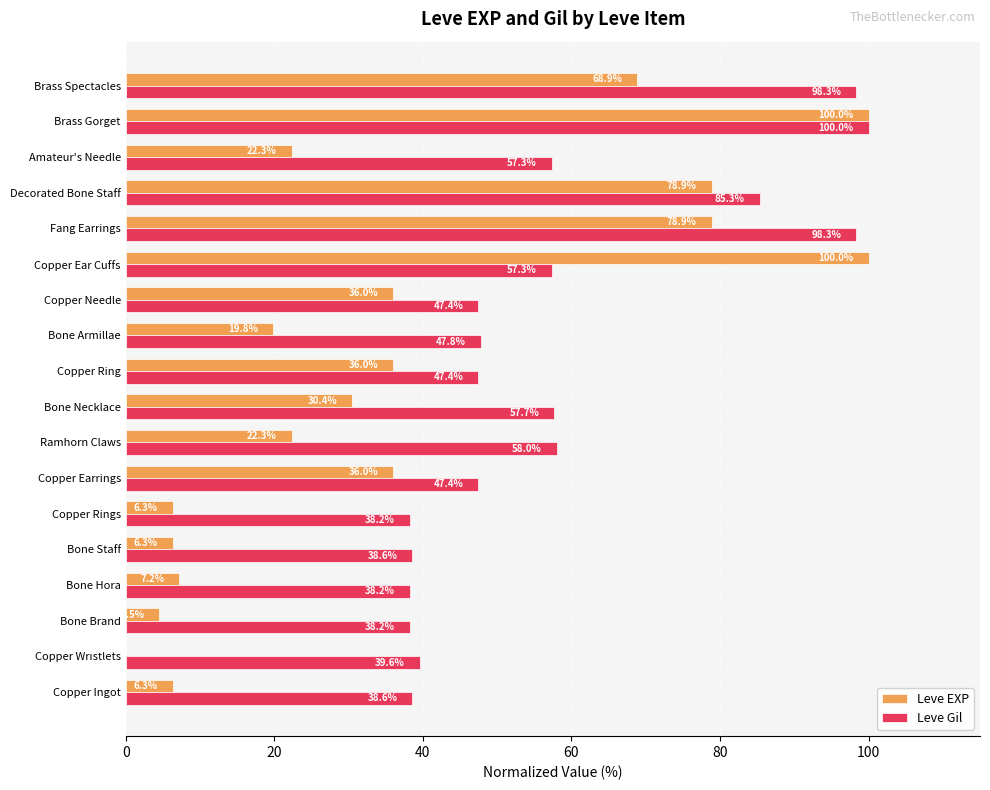

What is the sum of the Leve EXP values at Brass Gorget and Bone Brand?

104.5